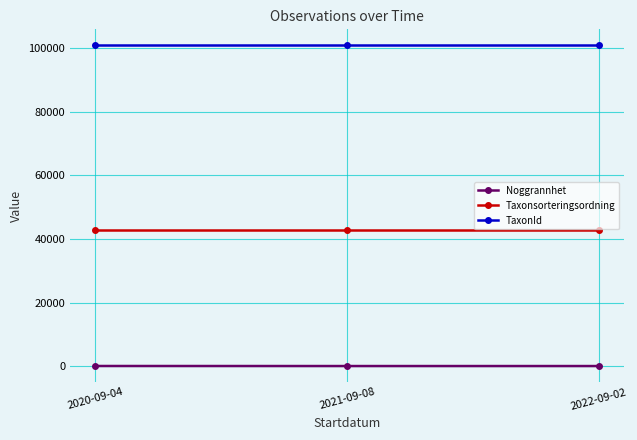

Rank the series at 2020-09-04 from highest to lowest value.

TaxonId, Taxonsorteringsordning, Noggrannhet